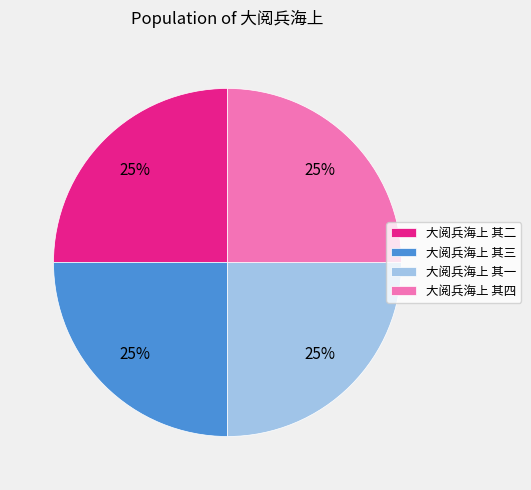

What percentage is the 大阅兵海上 其四 slice, to the nearest percent?

25%